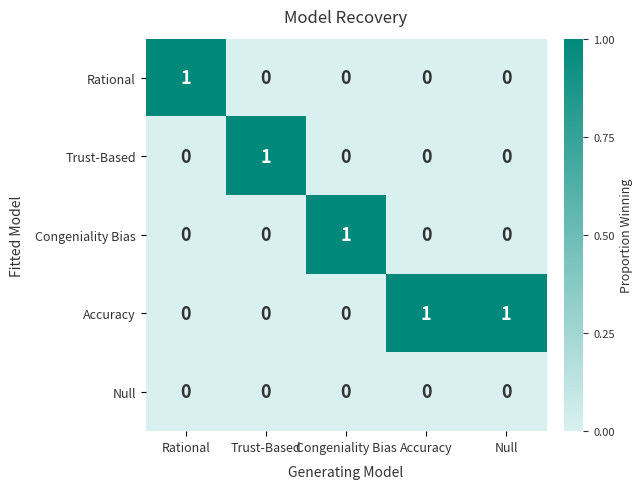

At which label does Rational reach its peak?

Rational